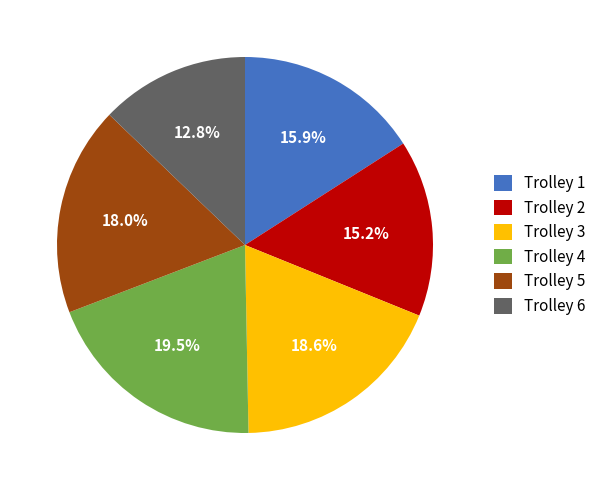

What percentage is NOT represented by Trolley 4?

80.5%